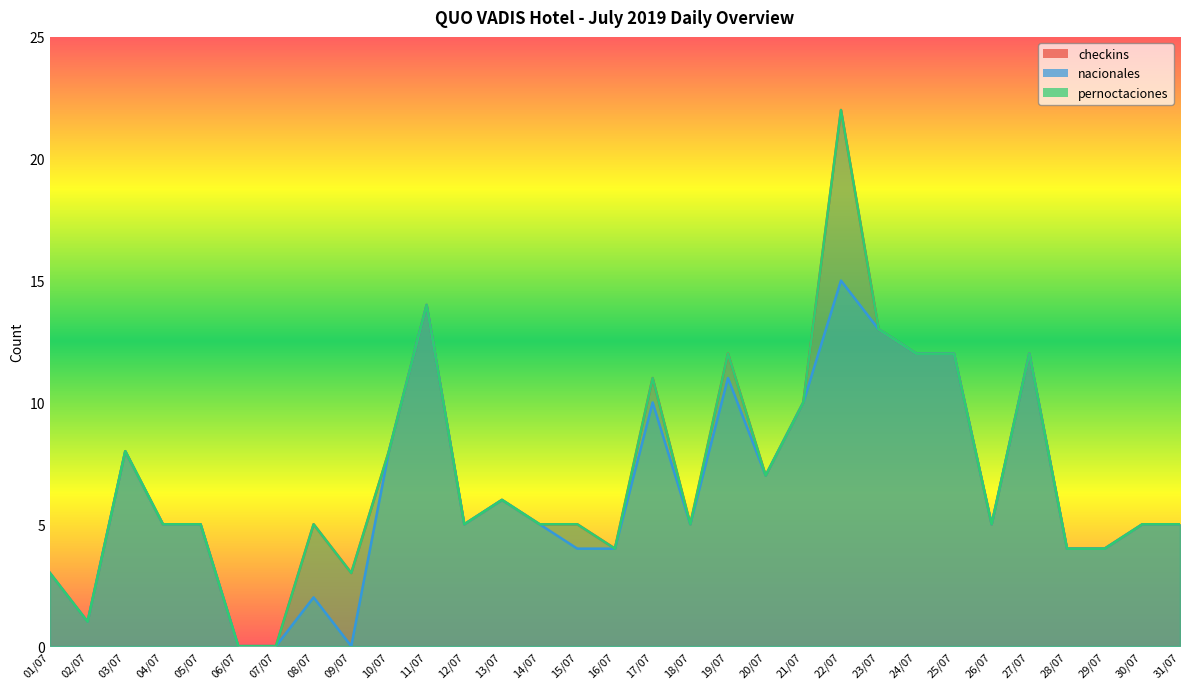

The value of checkins at 23/07 is 13. True or false?

True